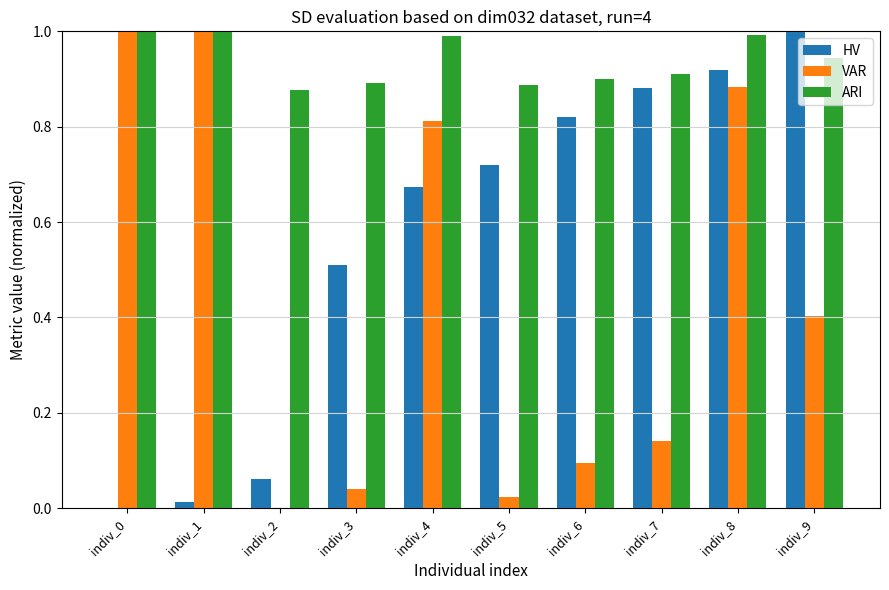

Is the value of VAR at indiv_0 greater than the value of HV at indiv_5?

Yes